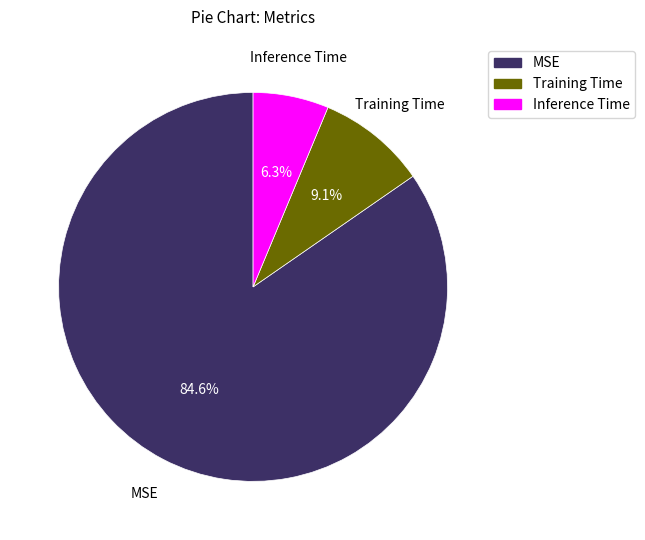

What percentage is the Inference Time slice, to the nearest percent?

6%